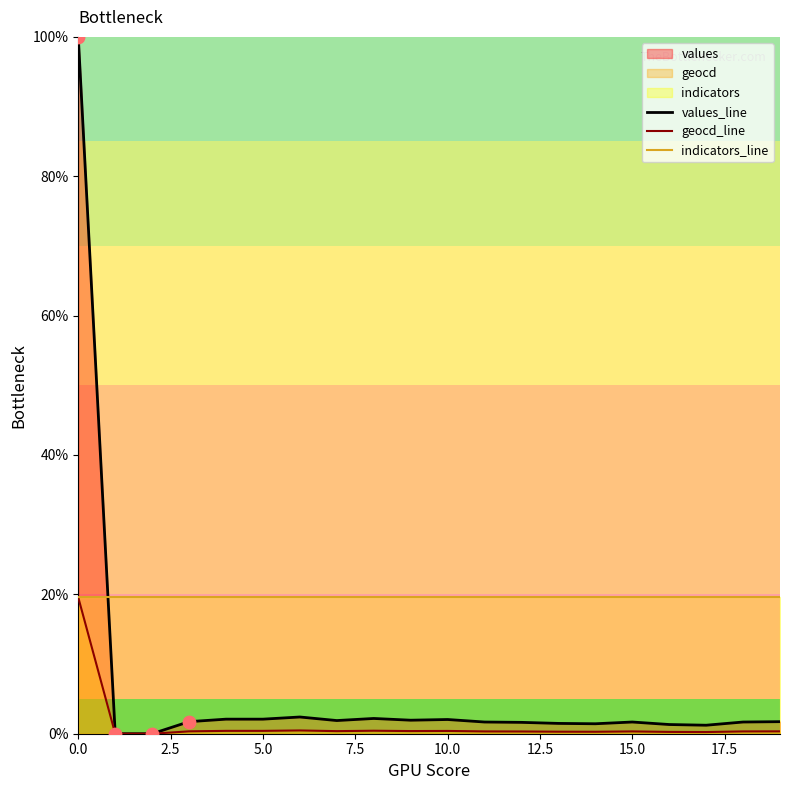

Which series reaches the minimum Y coordinate?

values_line